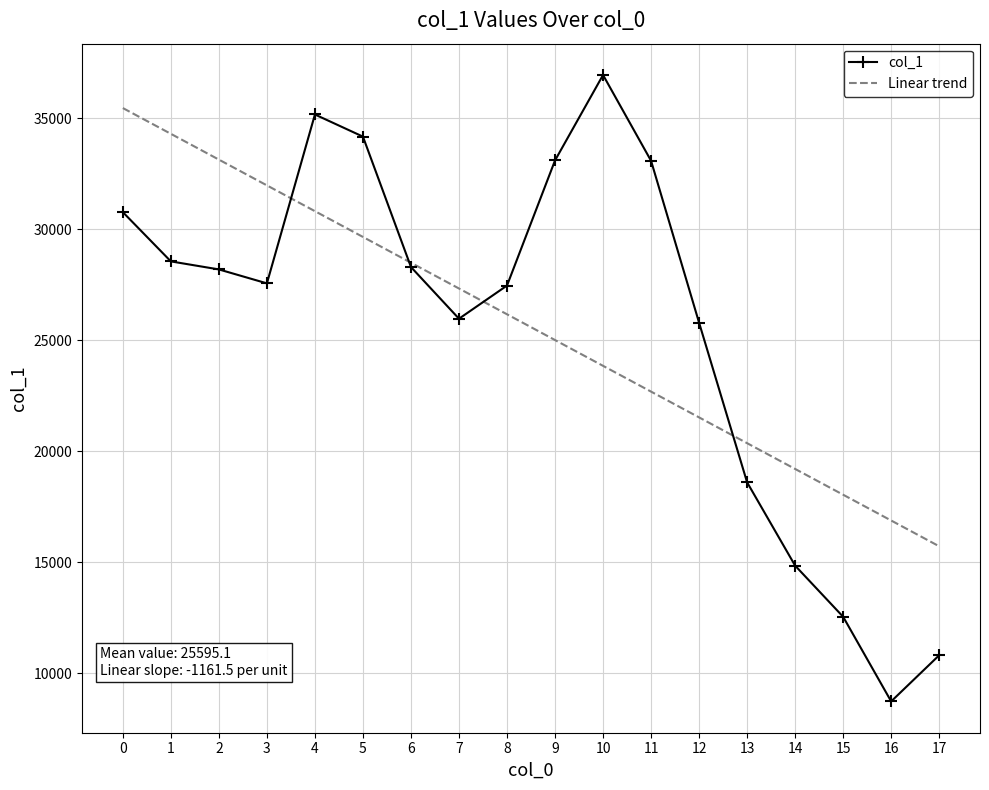

What is the difference between the Linear trend values at 0 and 9?

10453.8